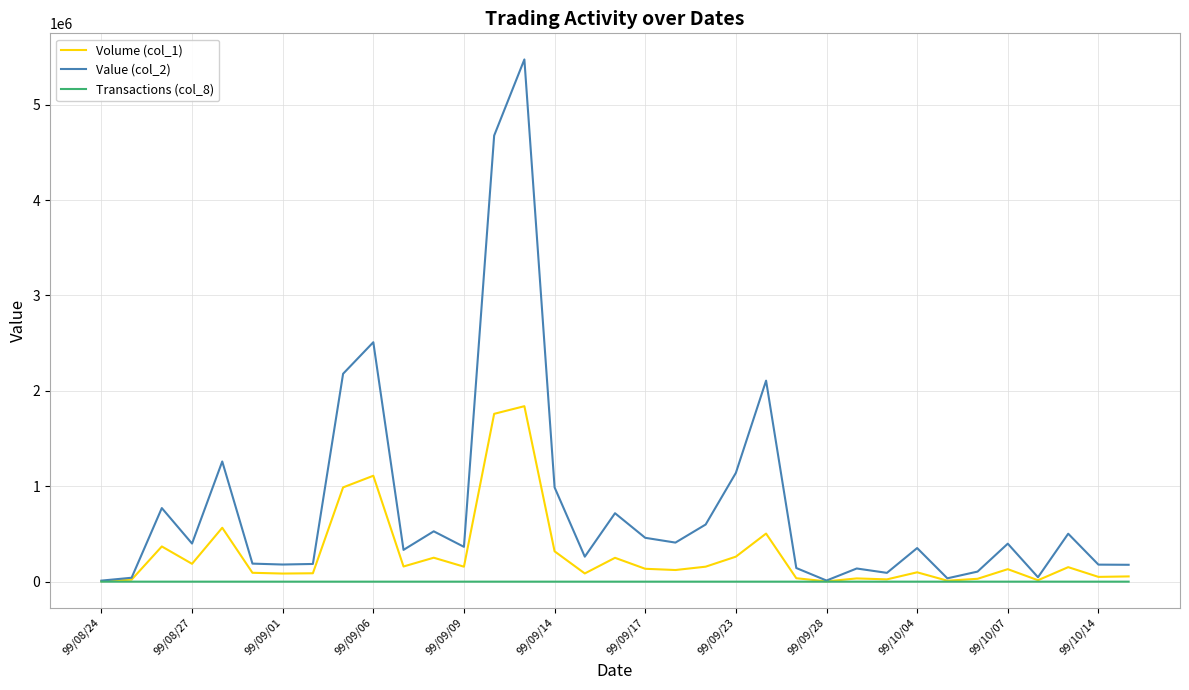

Which series has the widest spread of values?

Value (col_2)